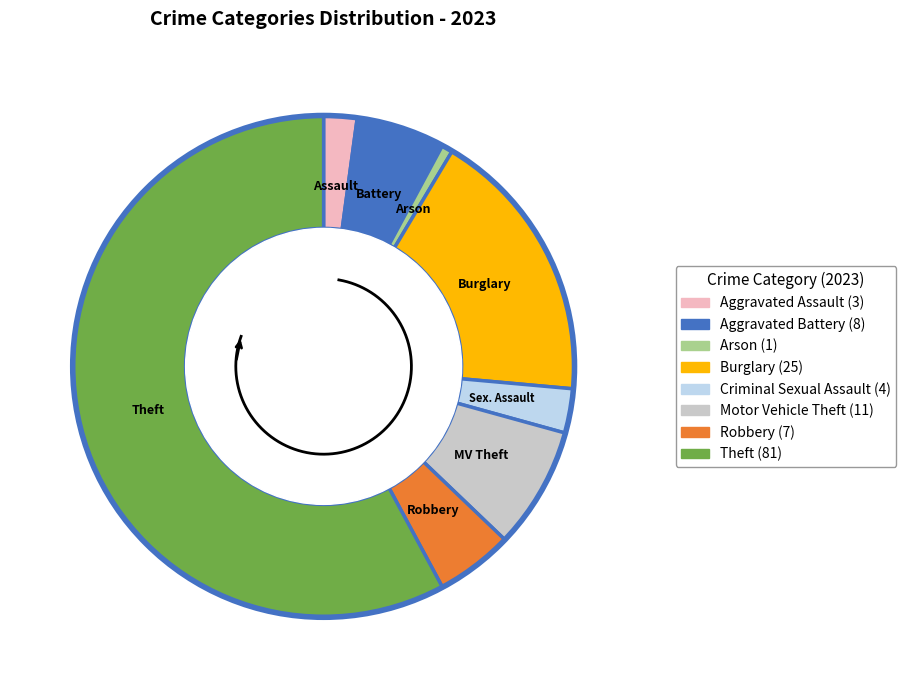

To the nearest percent, what is the difference between the largest and smallest slice percentages?

57%